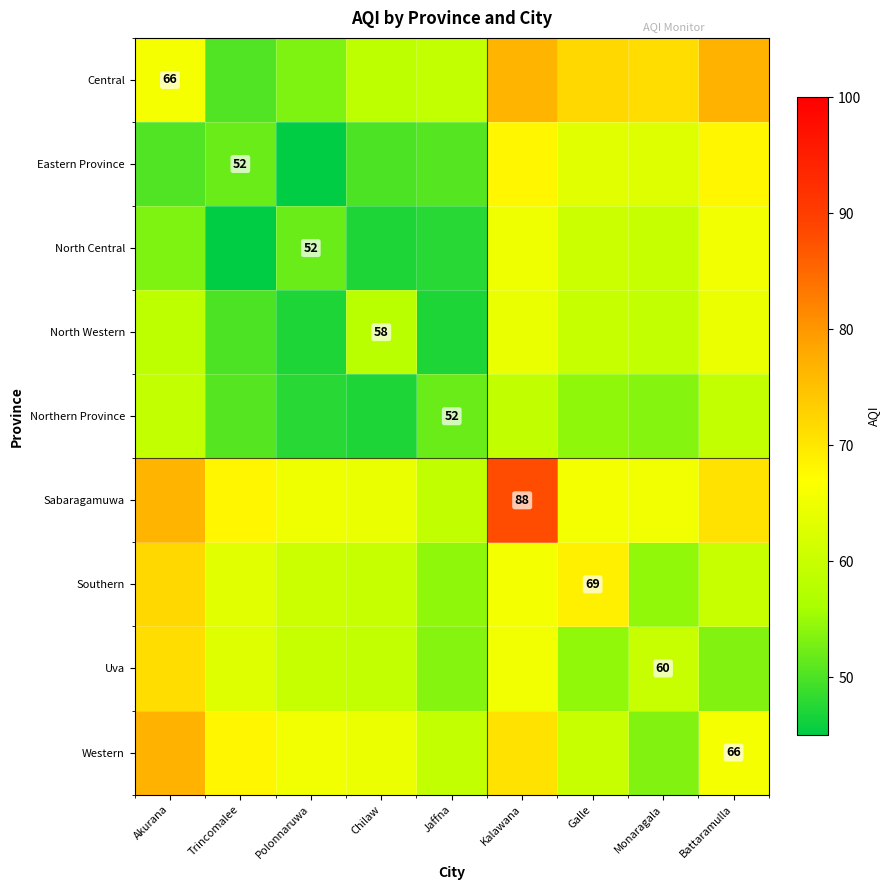

List the labels in order of North Western value, smallest first.

Polonnaruwa, Jaffna, Trincomalee, Chilaw, Akurana, Monaragala, Galle, Kalawana, Battaramulla